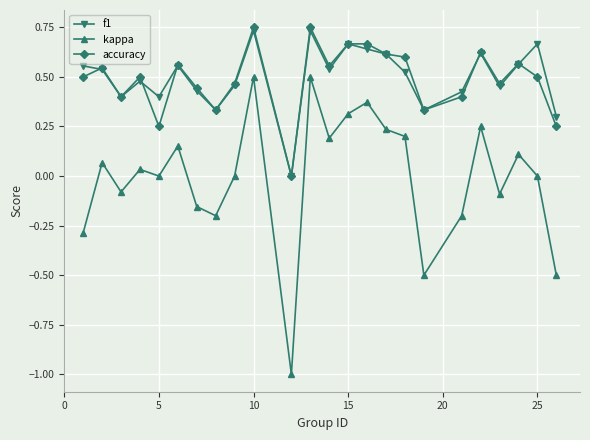

Which series has the largest range (max minus min)?

kappa